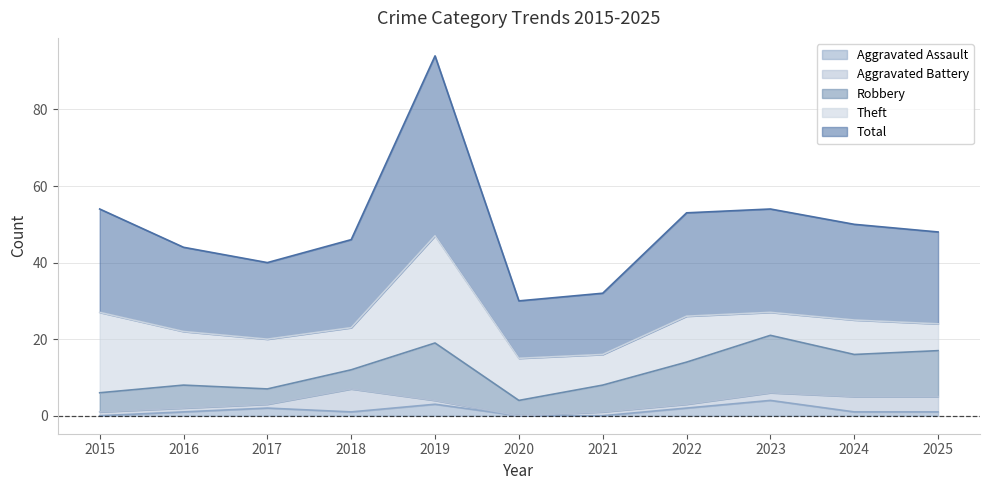

How many data points does each series have?

11